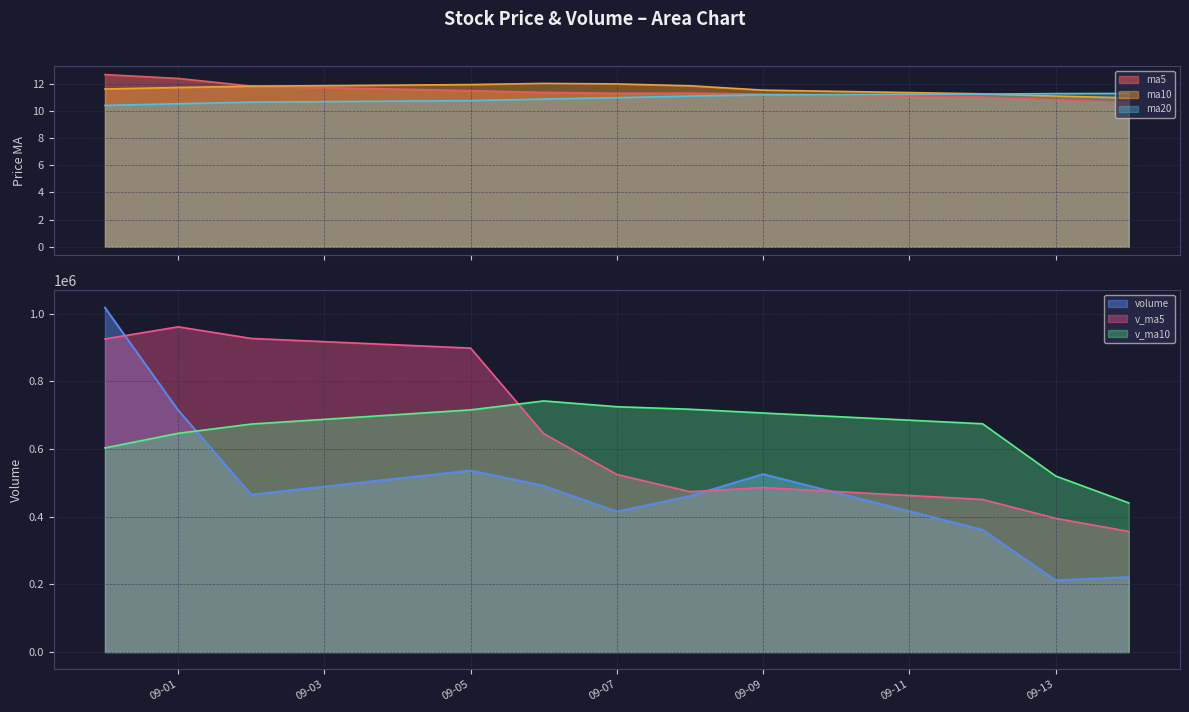

What is the maximum value for volume?

1017349.1